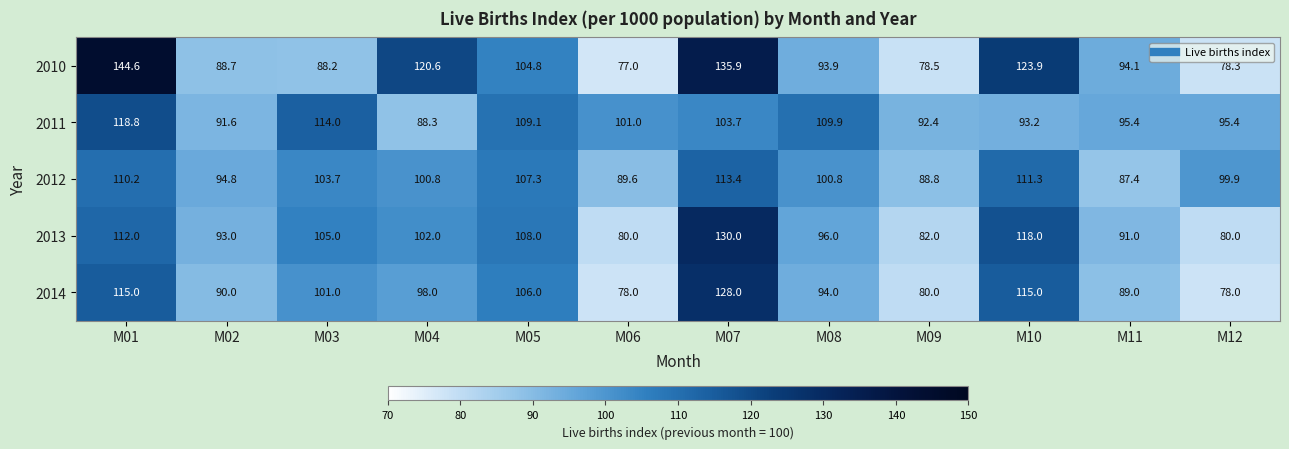

True or false: 2014 has a value of 98.0 at M04.

True